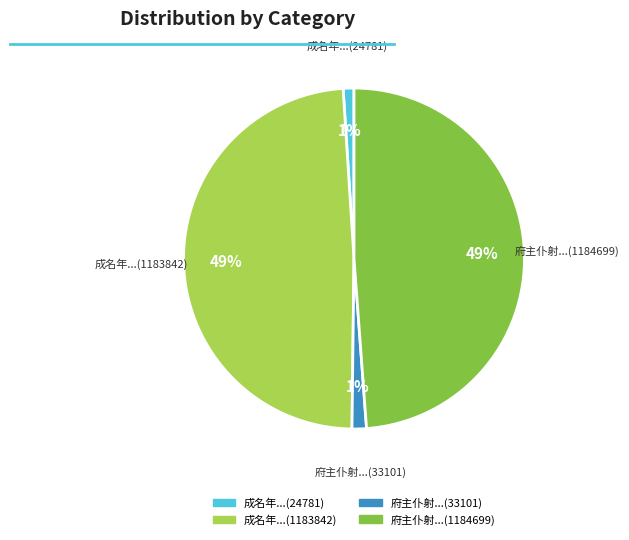

To the nearest percent, what is the difference between the largest and smallest slice percentages?

48%